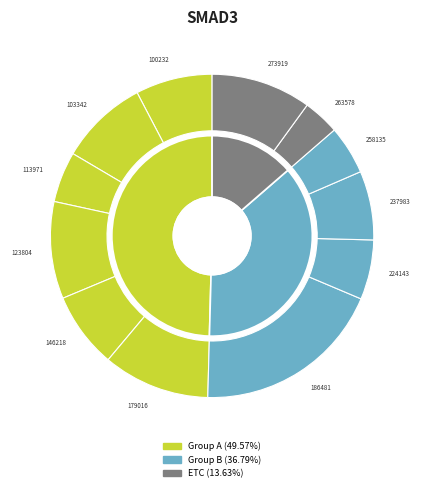

To the nearest percent, what is the average slice percentage?

8%